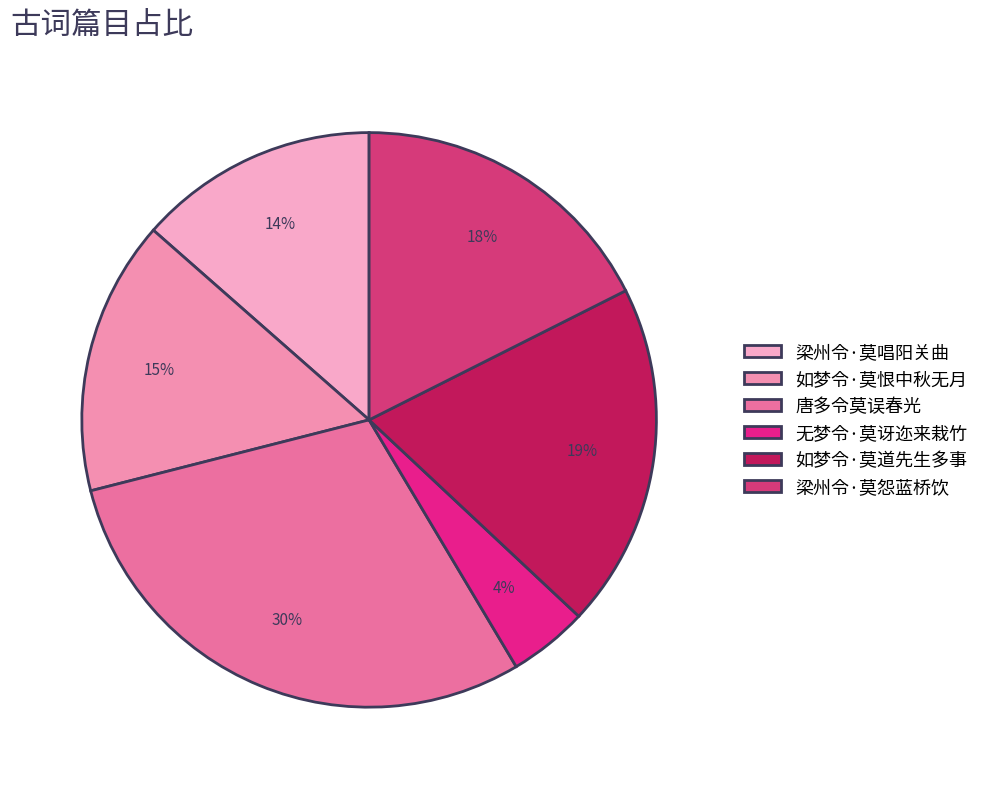

How many segments does this pie chart have?

6